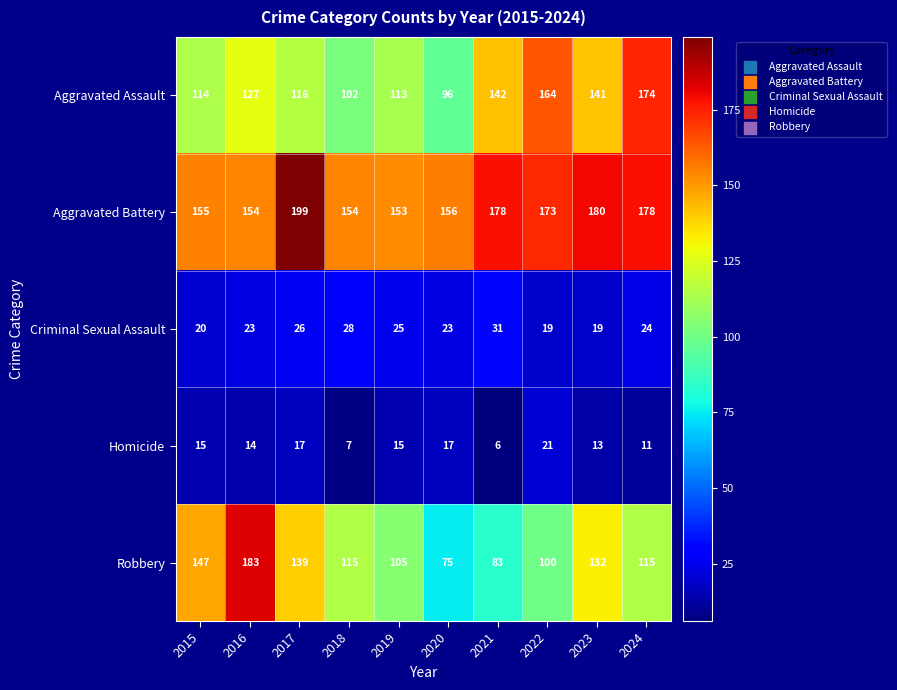

Where is Criminal Sexual Assault nearest to the value 25?

2019